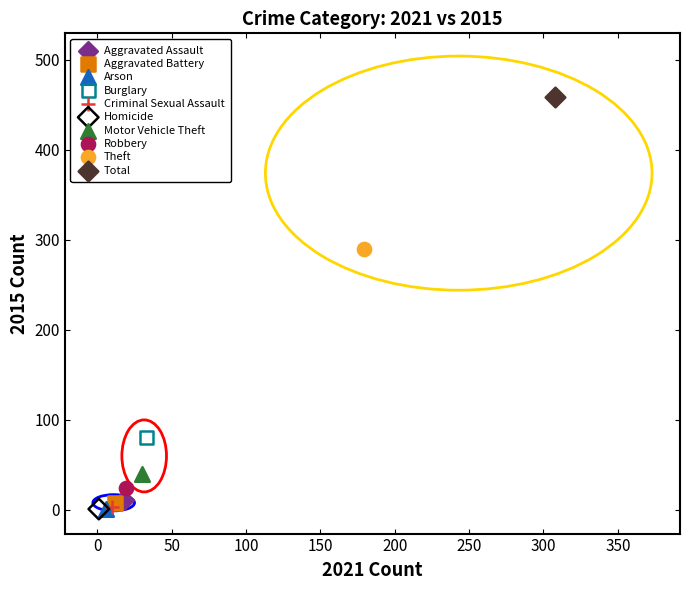

What are all the series names shown in the legend?

Aggravated Assault, Aggravated Battery, Arson, Burglary, Criminal Sexual Assault, Homicide, Motor Vehicle Theft, Robbery, Theft, Total